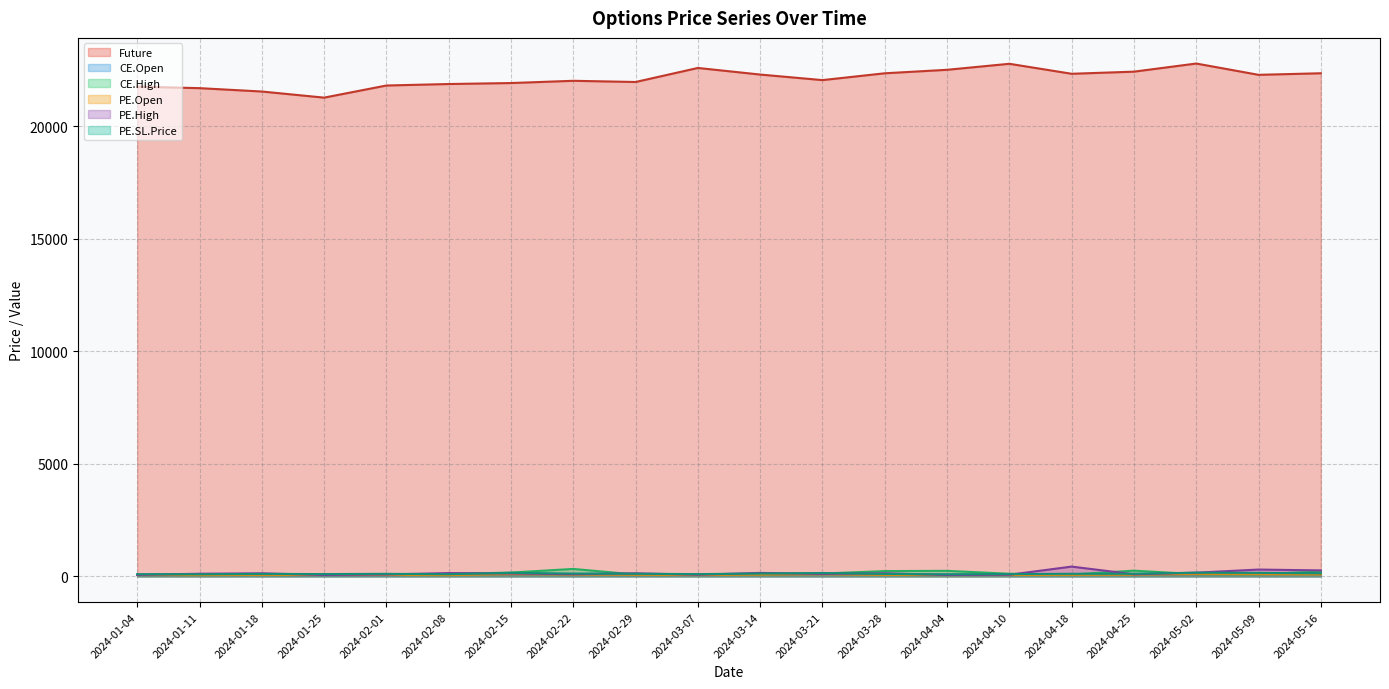

Reading left to right, extract all data points from this chart.

Future: 2024-01-04=21758.8	2024-01-11=21692.6	2024-01-18=21543.0	2024-01-25=21271.2	2024-02-01=21810.0	2024-02-08=21876.0	2024-02-15=21919.6	2024-02-22=22019.2	2024-02-29=21966.0	2024-03-07=22589.8	2024-03-14=22296.6	2024-03-21=22050.0	2024-03-28=22352.9	2024-04-04=22507.8	2024-04-10=22775.0	2024-04-18=22331.1	2024-04-25=22425.3	2024-05-02=22786.5	2024-05-09=22284.5	2024-05-16=22354.0
CE.Open: 2024-01-04=54.4	2024-01-11=59.9	2024-01-18=61.9	2024-01-25=54.2	2024-02-01=56.1	2024-02-08=73.6	2024-02-15=83.8	2024-02-22=64.6	2024-02-29=56.0	2024-03-07=64.4	2024-03-14=67.8	2024-03-21=83.1	2024-03-28=74.3	2024-04-04=69.2	2024-04-10=62.9	2024-04-18=71.3	2024-04-25=60.3	2024-05-02=85.6	2024-05-09=90.0	2024-05-16=85.1
CE.High: 2024-01-04=68.0	2024-01-11=83.7	2024-01-18=84.5	2024-01-25=100.5	2024-02-01=80.5	2024-02-08=103.1	2024-02-15=168.8	2024-02-22=329.0	2024-02-29=81.6	2024-03-07=76.7	2024-03-14=91.0	2024-03-21=124.8	2024-03-28=233.5	2024-04-04=245.0	2024-04-10=115.0	2024-04-18=83.0	2024-04-25=252.8	2024-05-02=98.8	2024-05-09=94.0	2024-05-16=218.9
PE.Open: 2024-01-04=56.8	2024-01-11=54.2	2024-01-18=64.5	2024-01-25=59.1	2024-02-01=65.8	2024-02-08=56.5	2024-02-15=91.8	2024-02-22=73.5	2024-02-29=67.8	2024-03-07=58.2	2024-03-14=73.8	2024-03-21=87.1	2024-03-28=63.0	2024-04-04=54.4	2024-04-10=59.5	2024-04-18=66.9	2024-04-25=68.2	2024-05-02=96.2	2024-05-09=91.2	2024-05-16=80.5
PE.High: 2024-01-04=65.3	2024-01-11=115.8	2024-01-18=134.5	2024-01-25=61.3	2024-02-01=84.2	2024-02-08=145.7	2024-02-15=129.2	2024-02-22=95.9	2024-02-29=135.1	2024-03-07=73.5	2024-03-14=152.8	2024-03-21=109.6	2024-03-28=136.1	2024-04-04=60.0	2024-04-10=70.7	2024-04-18=433.4	2024-04-25=91.7	2024-05-02=163.3	2024-05-09=301.9	2024-05-16=264.0
PE.SL.Price: 2024-01-04=96.5	2024-01-11=92.2	2024-01-18=109.7	2024-01-25=100.5	2024-02-01=111.9	2024-02-08=96.0	2024-02-15=156.0	2024-02-22=124.9	2024-02-29=115.3	2024-03-07=98.9	2024-03-14=125.4	2024-03-21=148.1	2024-03-28=107.0	2024-04-04=92.5	2024-04-10=101.2	2024-04-18=113.7	2024-04-25=116.0	2024-05-02=163.5	2024-05-09=155.0	2024-05-16=136.9